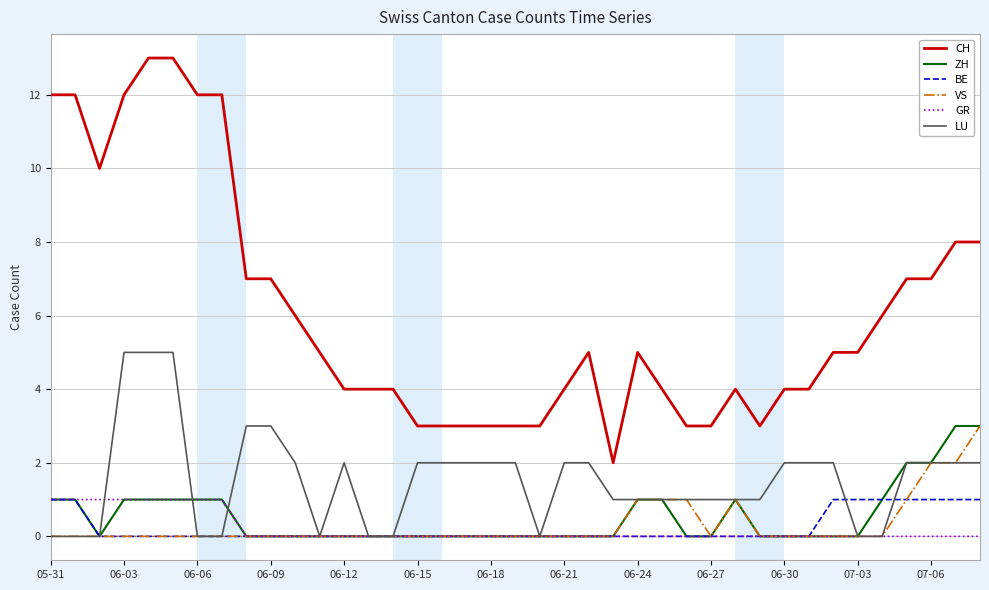

Which series has the largest total across all categories?

CH